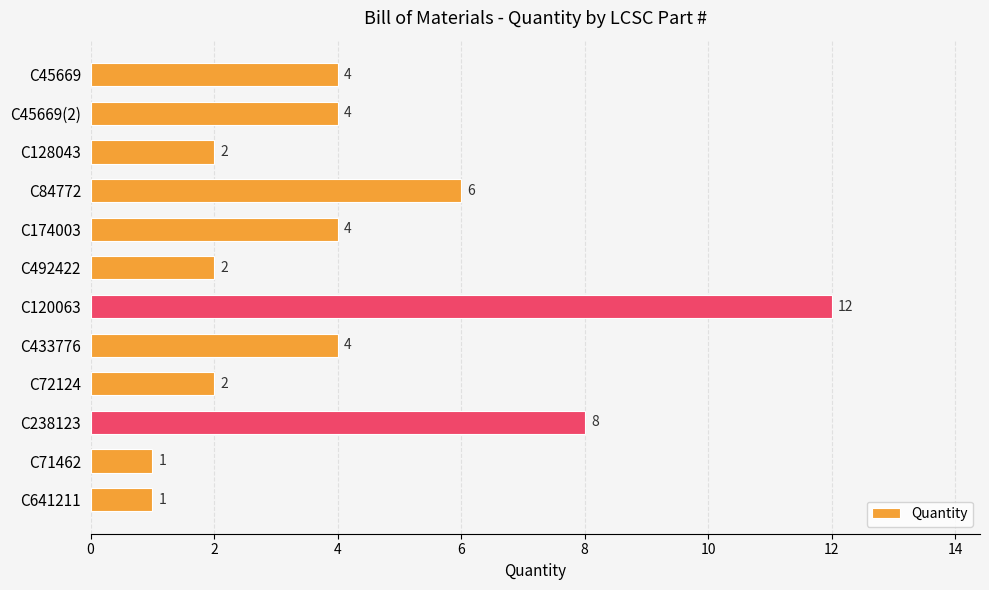

What position from the bottom is C433776?

5